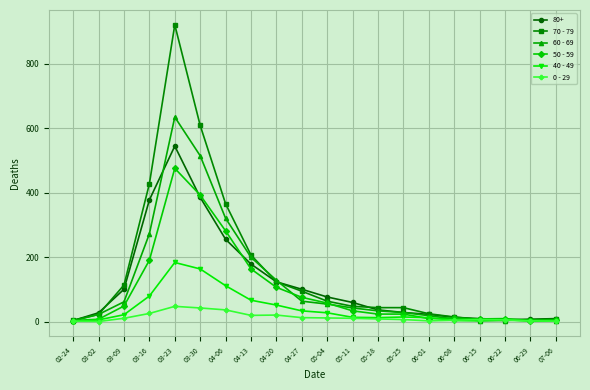

Which series has the widest spread of values?

70 - 79